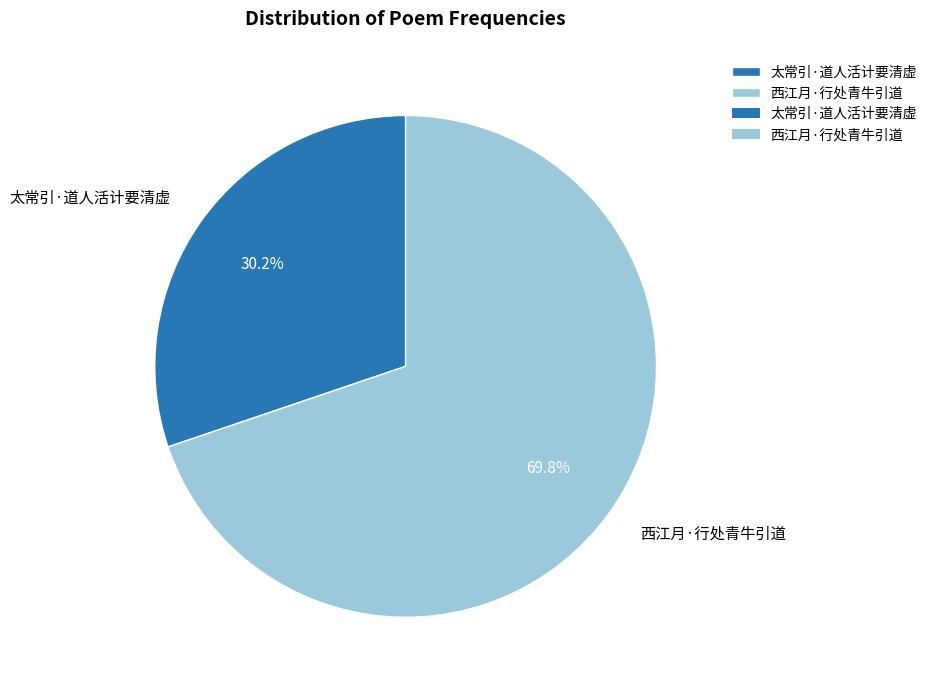

To the nearest percent, what portion does 太常引·道人活计要清虚 represent?

30%